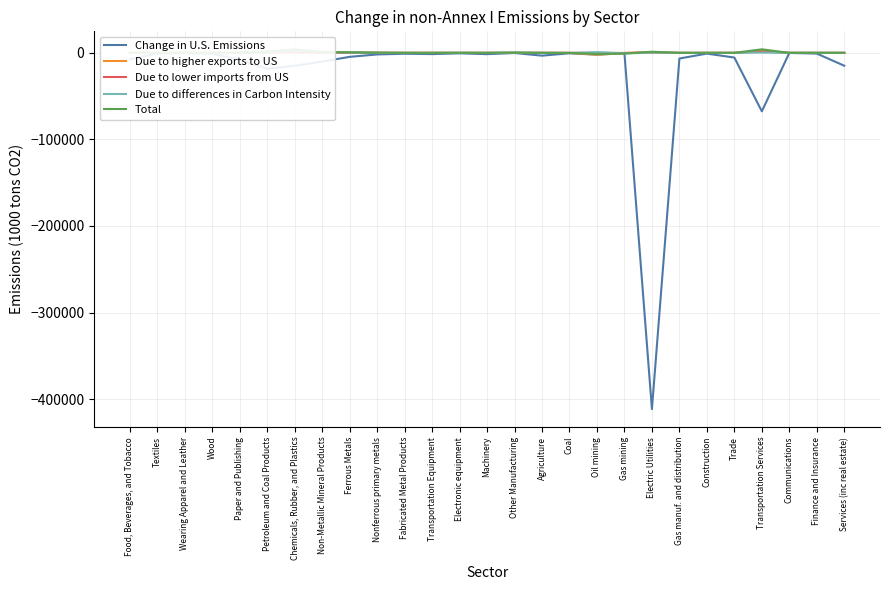

True or false: Due to lower imports from US has a value of 365 at Transportation Services.

False